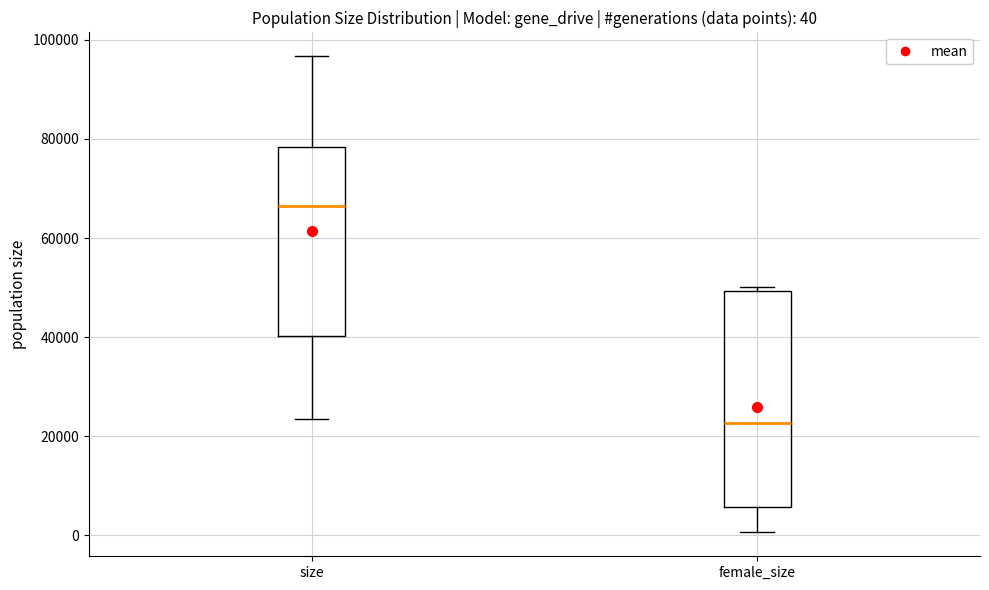

Which box has the lowest median line?

female_size